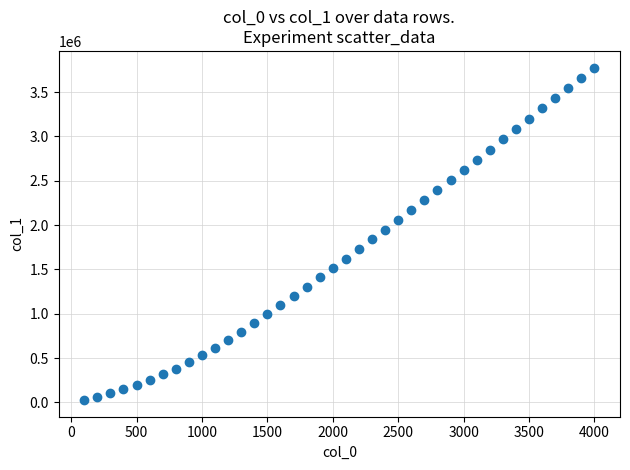

What is the range of X values (max minus min)?

3900